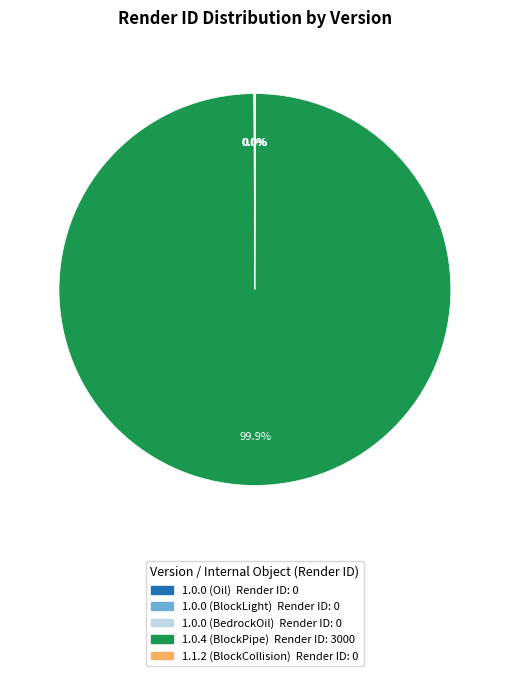

To the nearest percent, what is the difference between the largest and smallest slice percentages?

100%